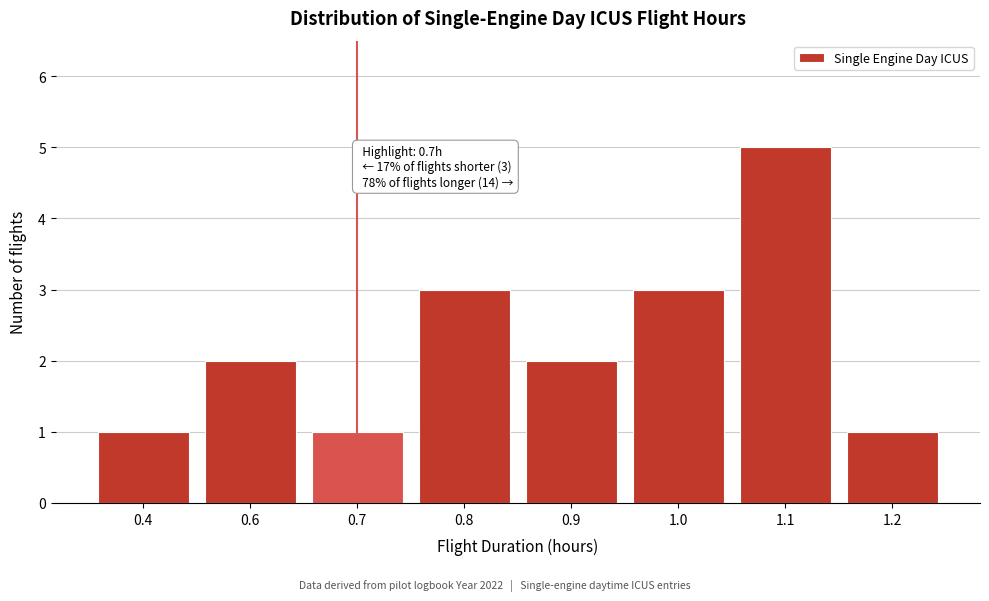

Reading right to left, extract all data points from this chart.

1.2=1	1.1=5	1.0=3	0.9=2	0.8=3	0.7=1	0.6=2	0.4=1